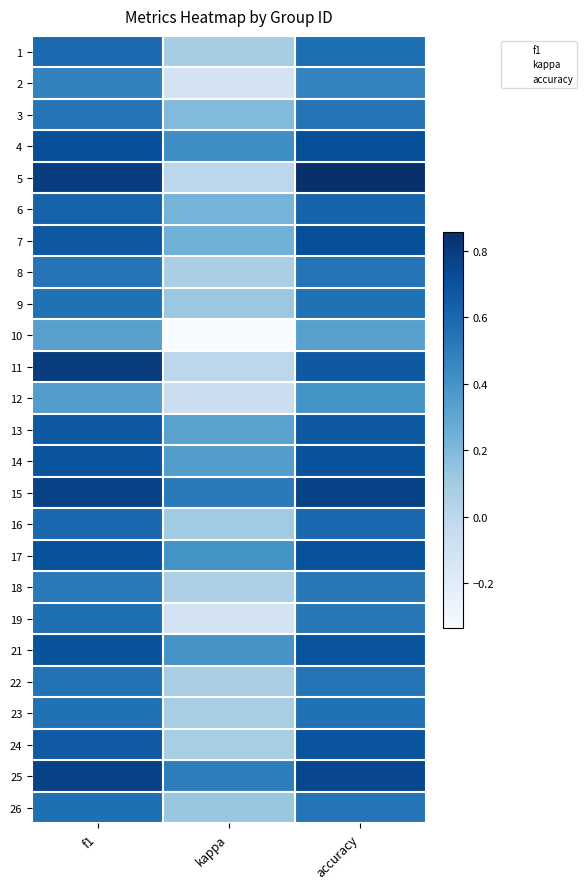

Is the value of 19 at kappa greater than the value of 17 at kappa?

No